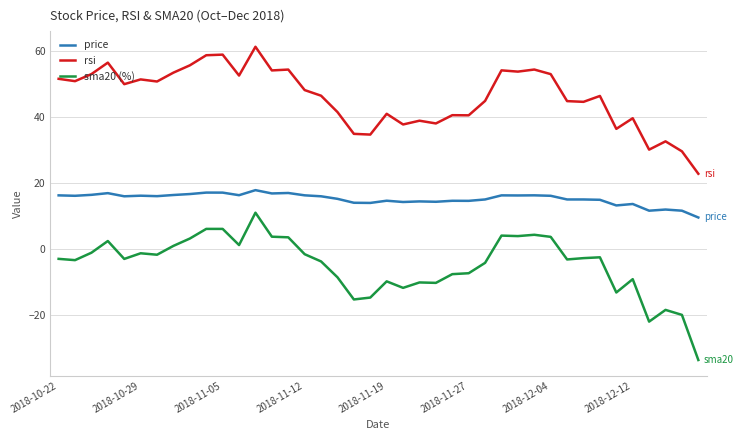

True or false: price and rsi intersect in this chart.

False